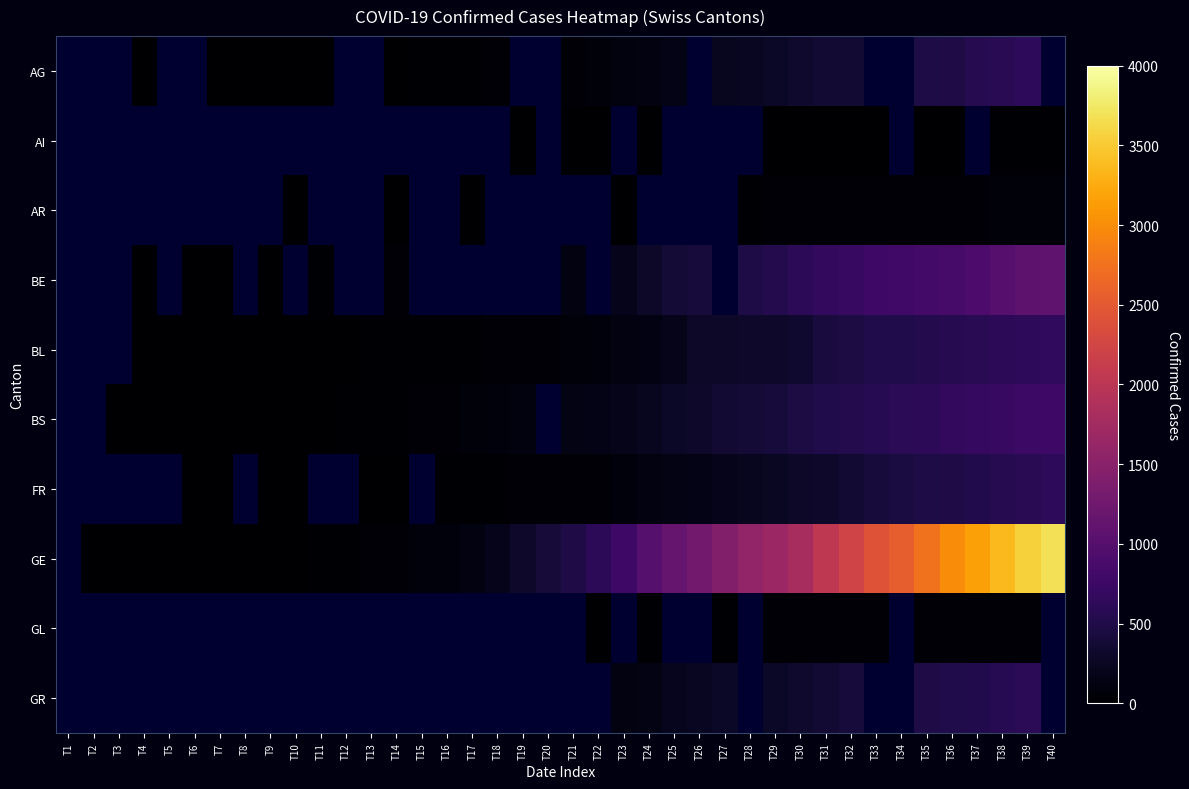

How many values in the AG series are below 52?

11